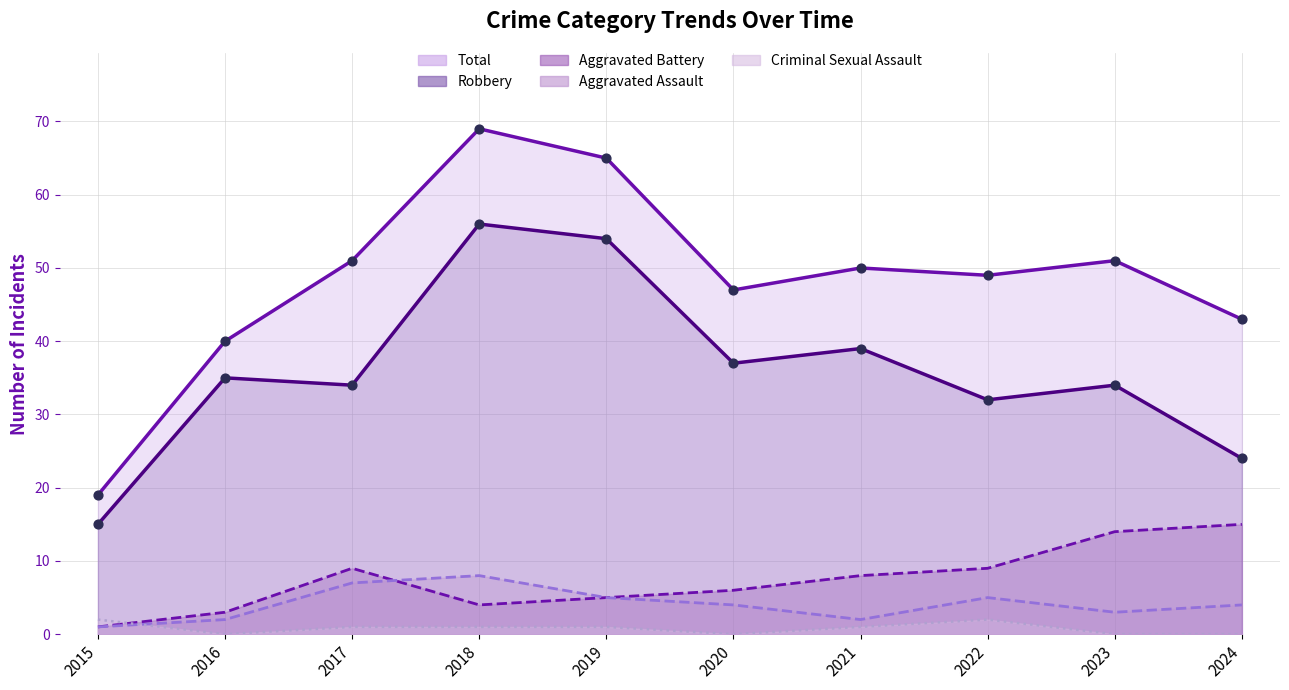

What is the total value across all series at 2016?

80